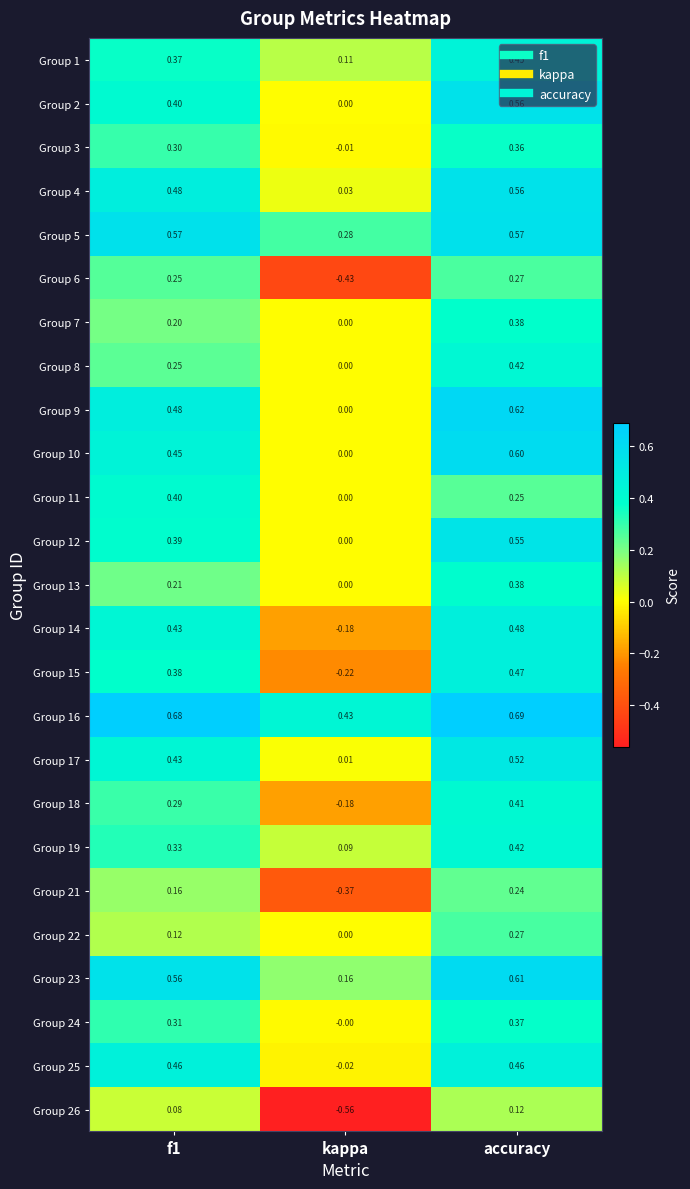

Which label corresponds to the largest value in the chart?

accuracy